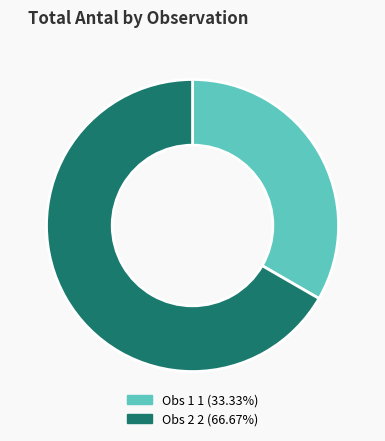

Approximately how many times larger is the value at Obs 2 2 (66.67%) compared to Obs 1 1 (33.33%)?

2.0